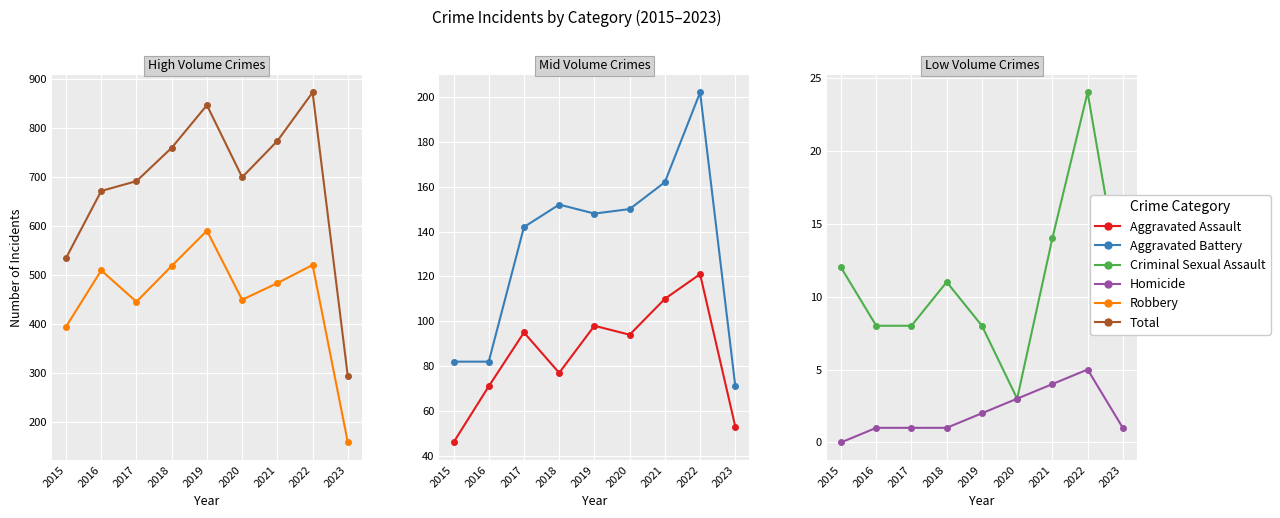

How many lines are shown in the chart?

6